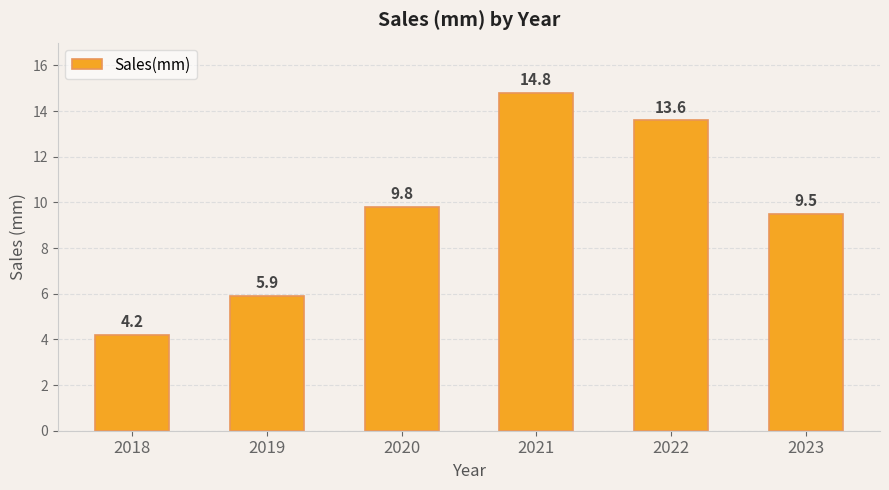

Reading left to right, list all the values displayed in this chart.

4.2	5.9	9.8	14.8	13.6	9.5